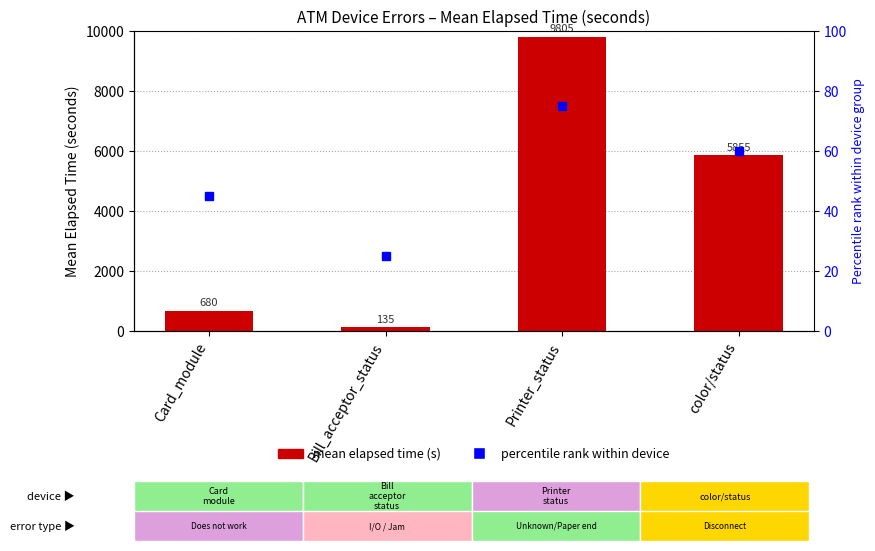

Which series has the widest spread of values?

Mean Elapsed Time (s)